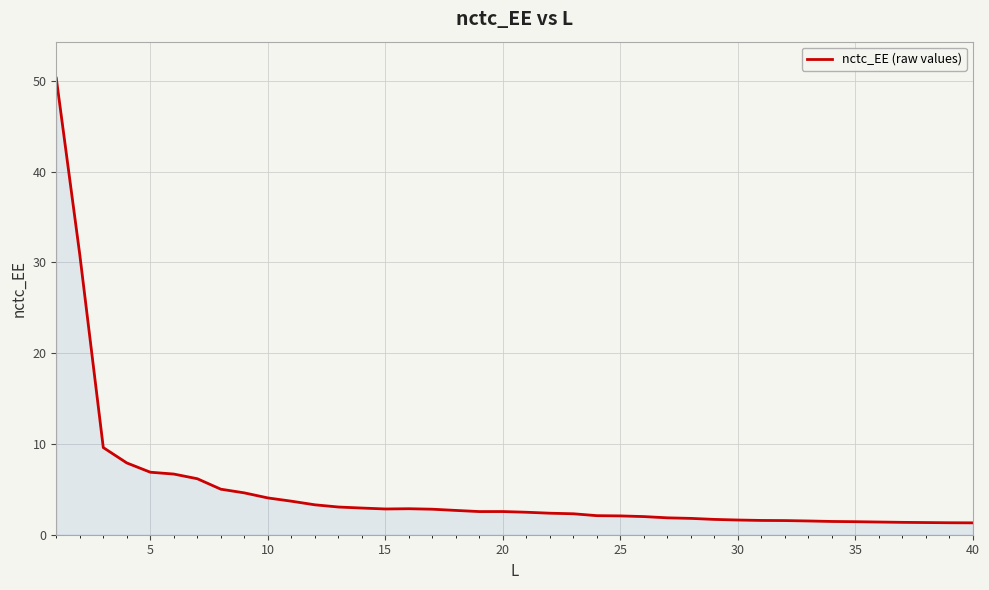

What is the difference between the maximum and minimum values?

49.0